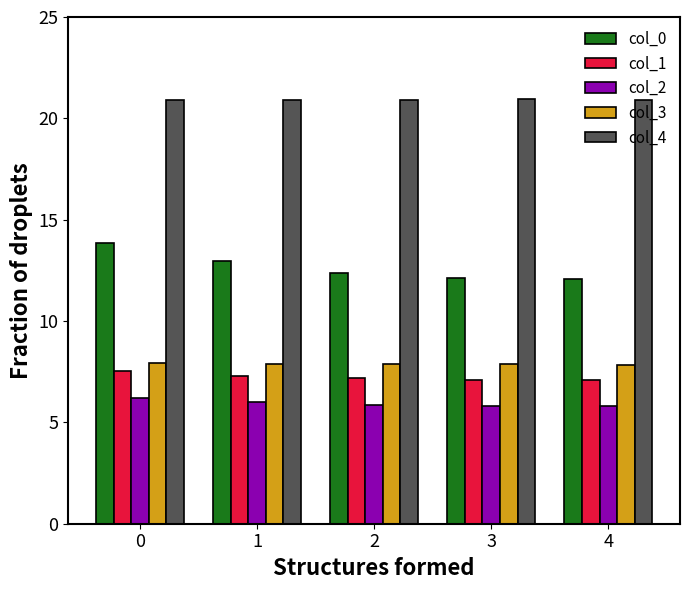

Count the number of data series in this chart.

5